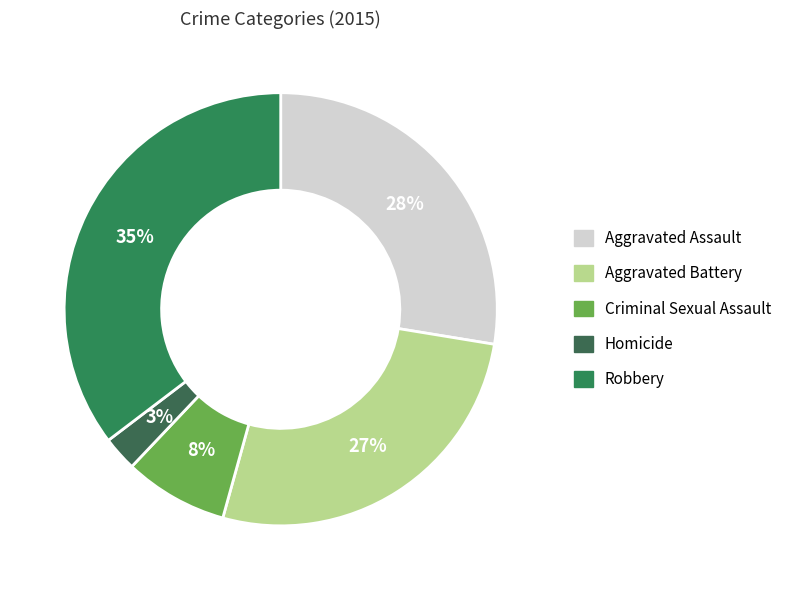

True or false: Robbery accounts for 23% of the total.

False